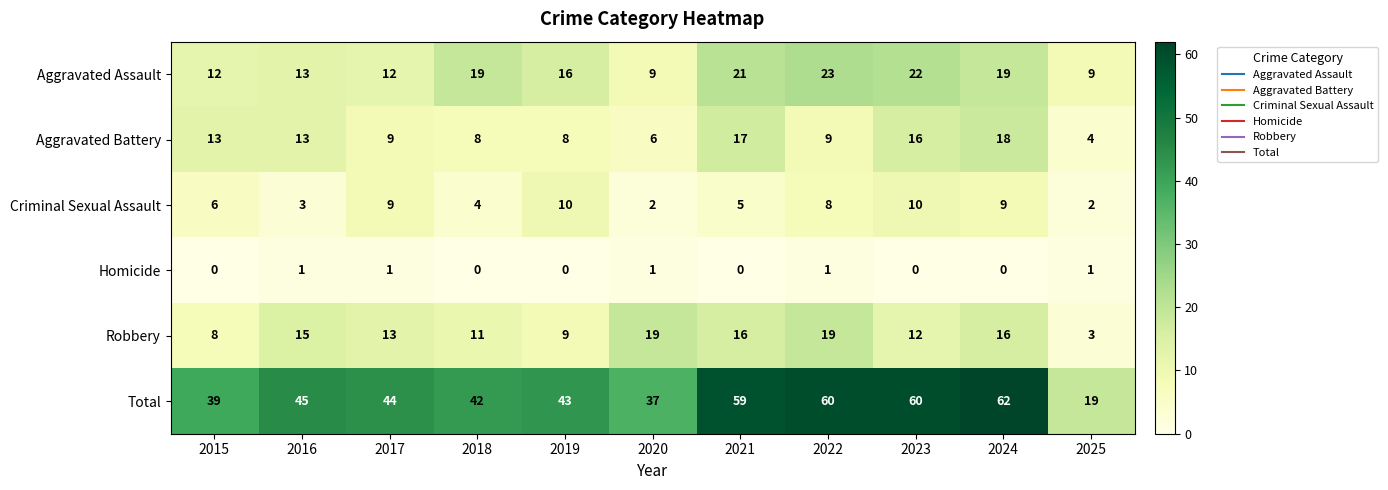

What is the difference between the Total values at 2025 and 2021?

40